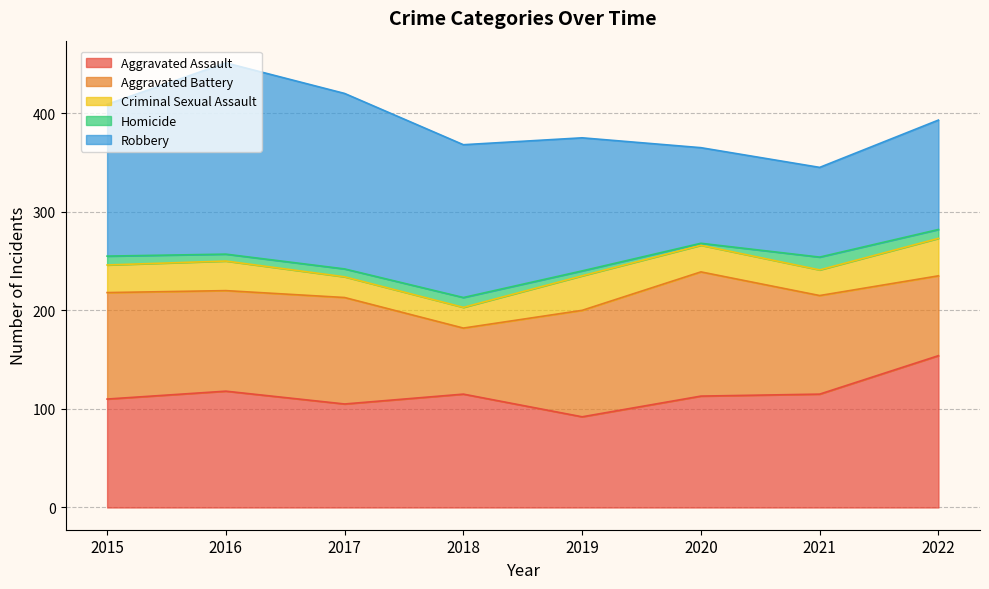

Which series changed the most between 2015 and 2017?

Robbery